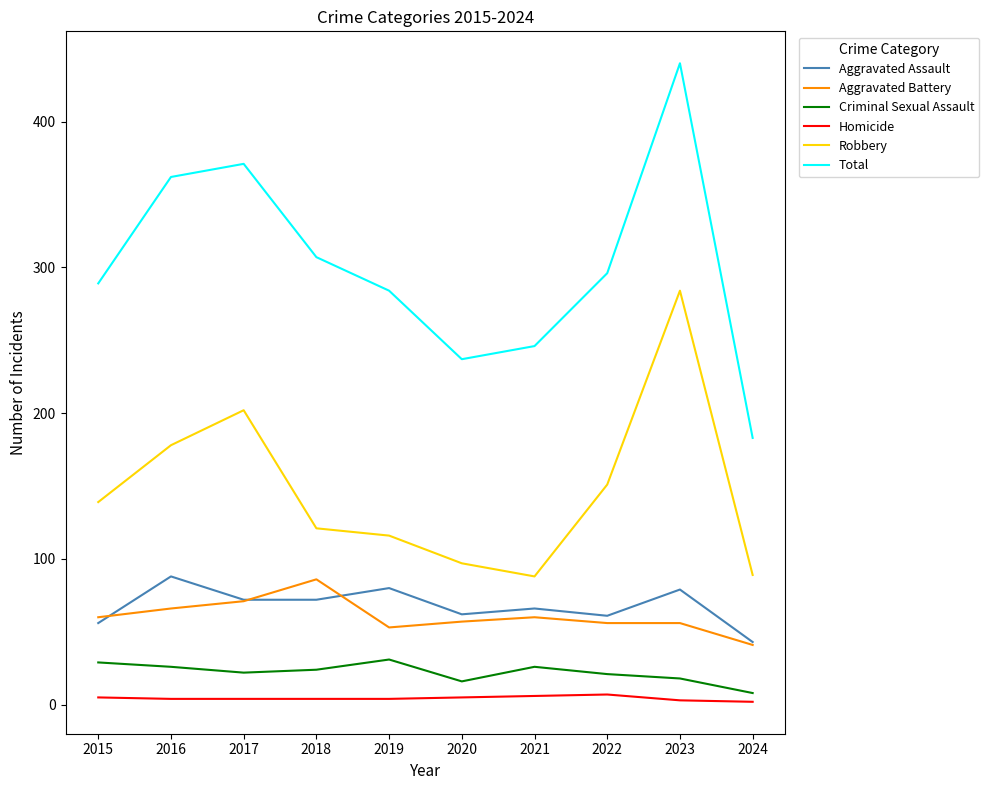

What is the sum of the Aggravated Assault values at 2022 and 2015?

117